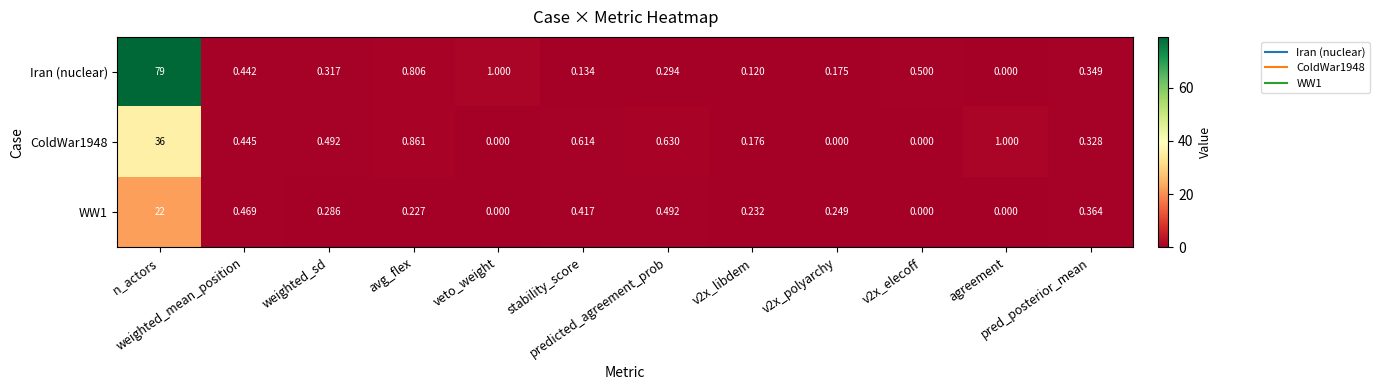

Which series has the widest spread of values?

Iran (nuclear)